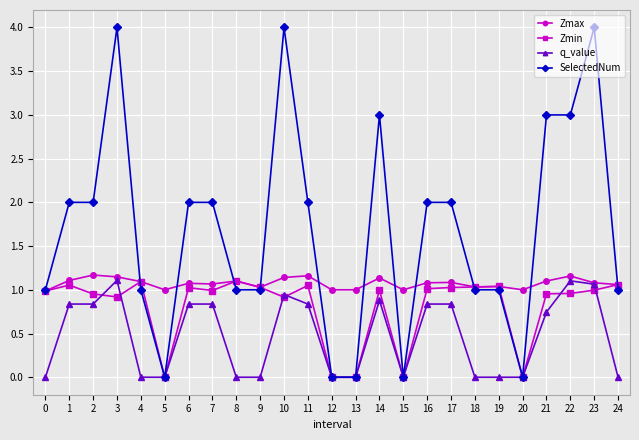

What is the sum of all SelectedNum values?

42.0